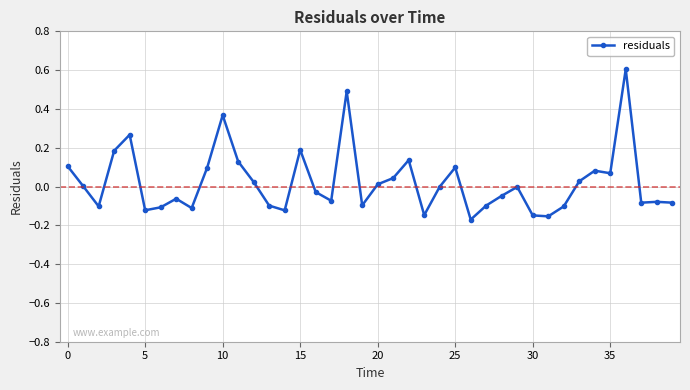

What is the difference between the second highest and minimum values?

0.7